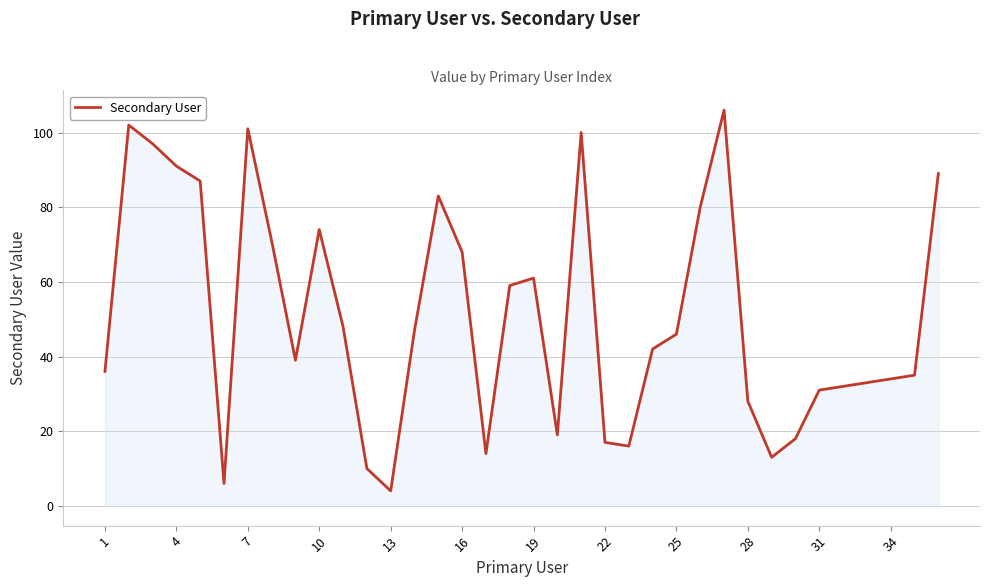

Does the chart have visible grid lines?

Yes